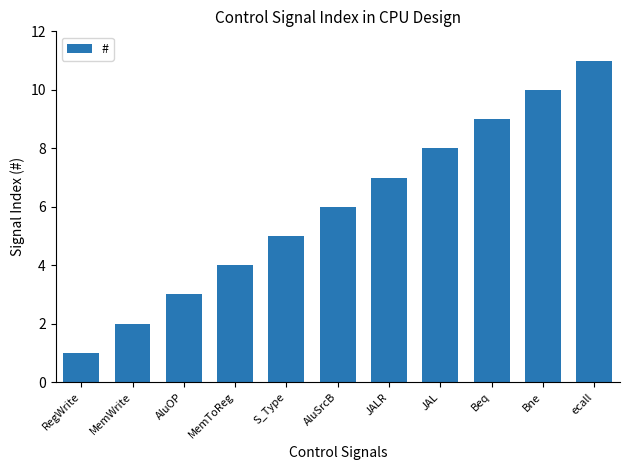

How many distinct data groups are displayed?

1